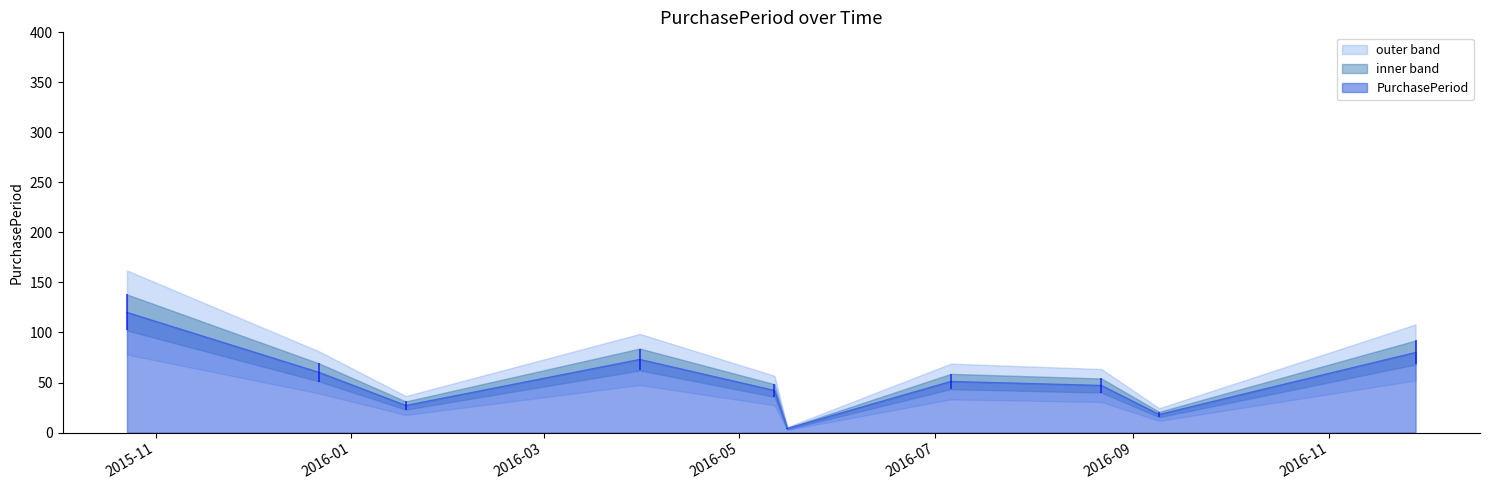

Is it true that the value at 2015-12-22 is 29?

False